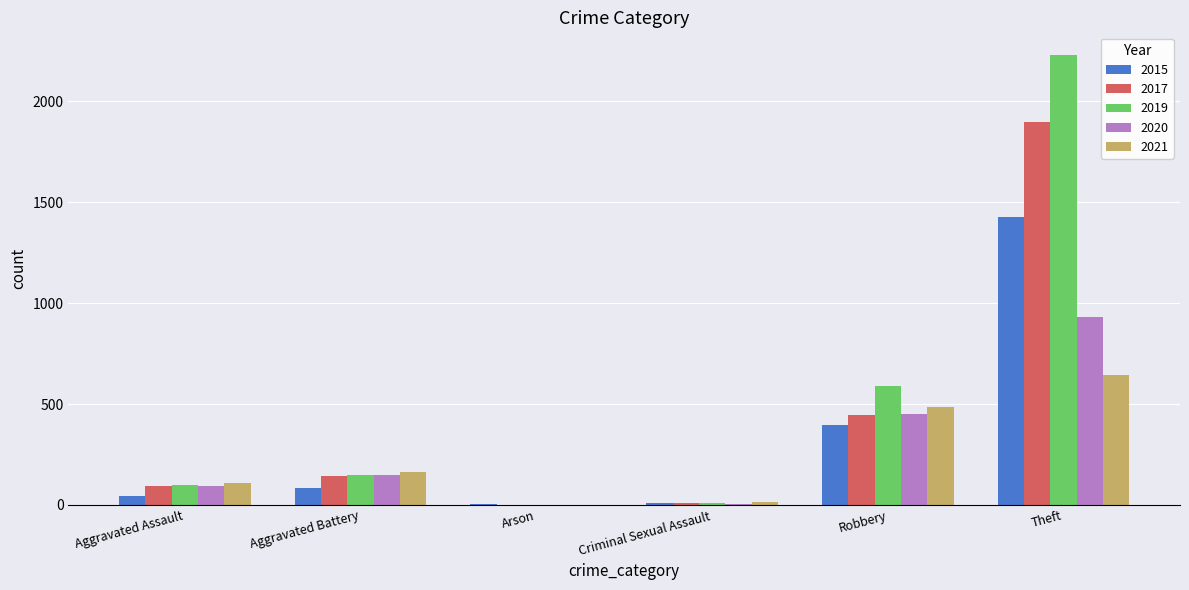

The value of 2017 at Robbery is 715. True or false?

False